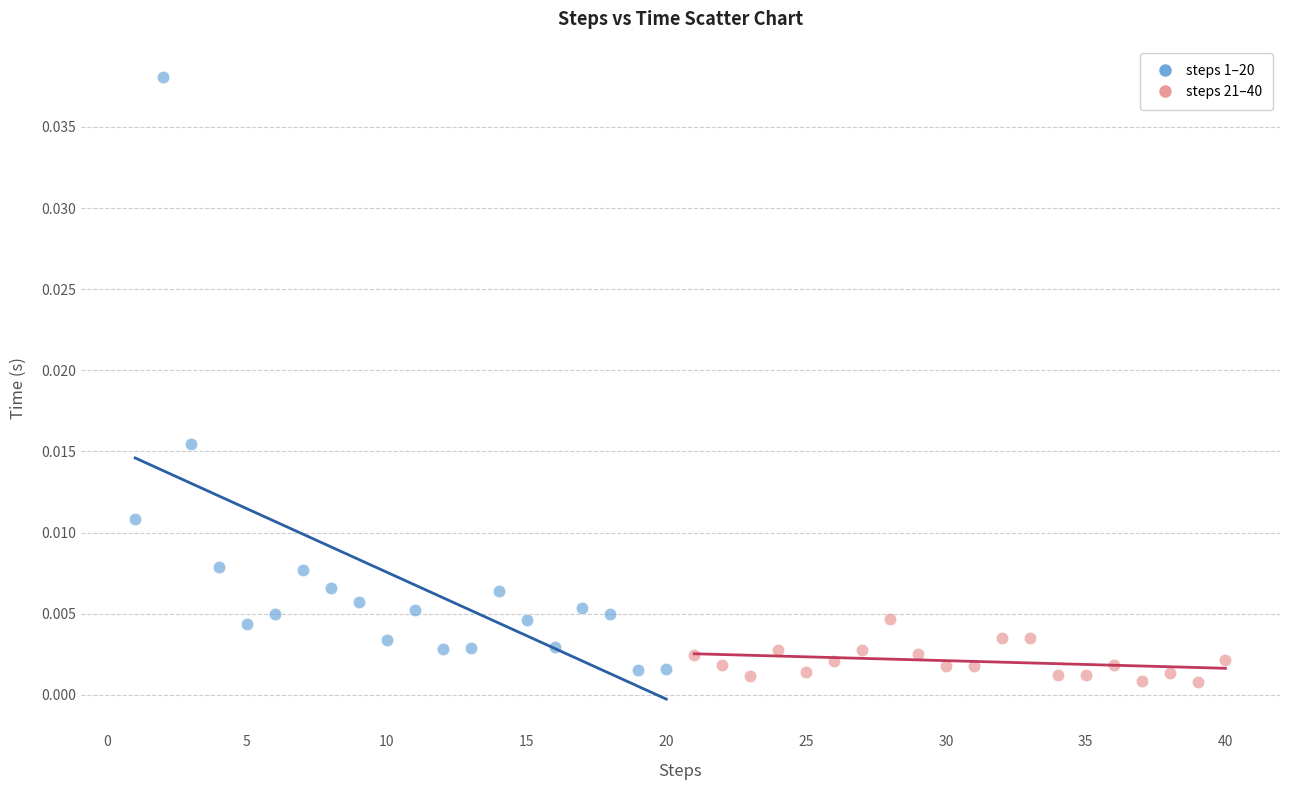

Which series reaches the maximum Y coordinate?

steps 1–20